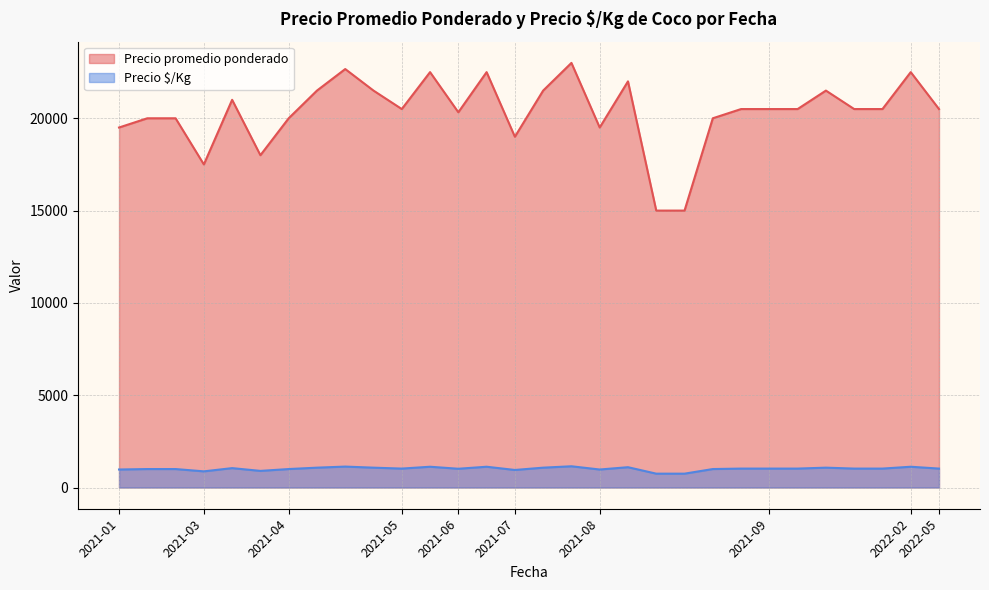

What is the smallest value displayed?

750